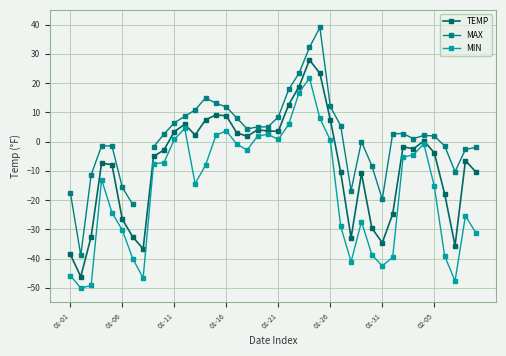

What is the lowest value of the MIN series?

-50.1